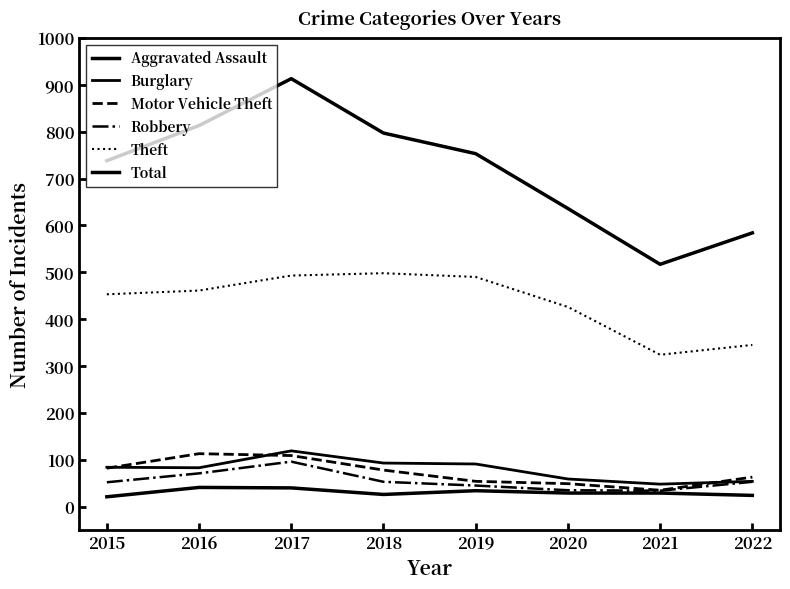

True or false: Robbery and Aggravated Assault cross at least once.

False